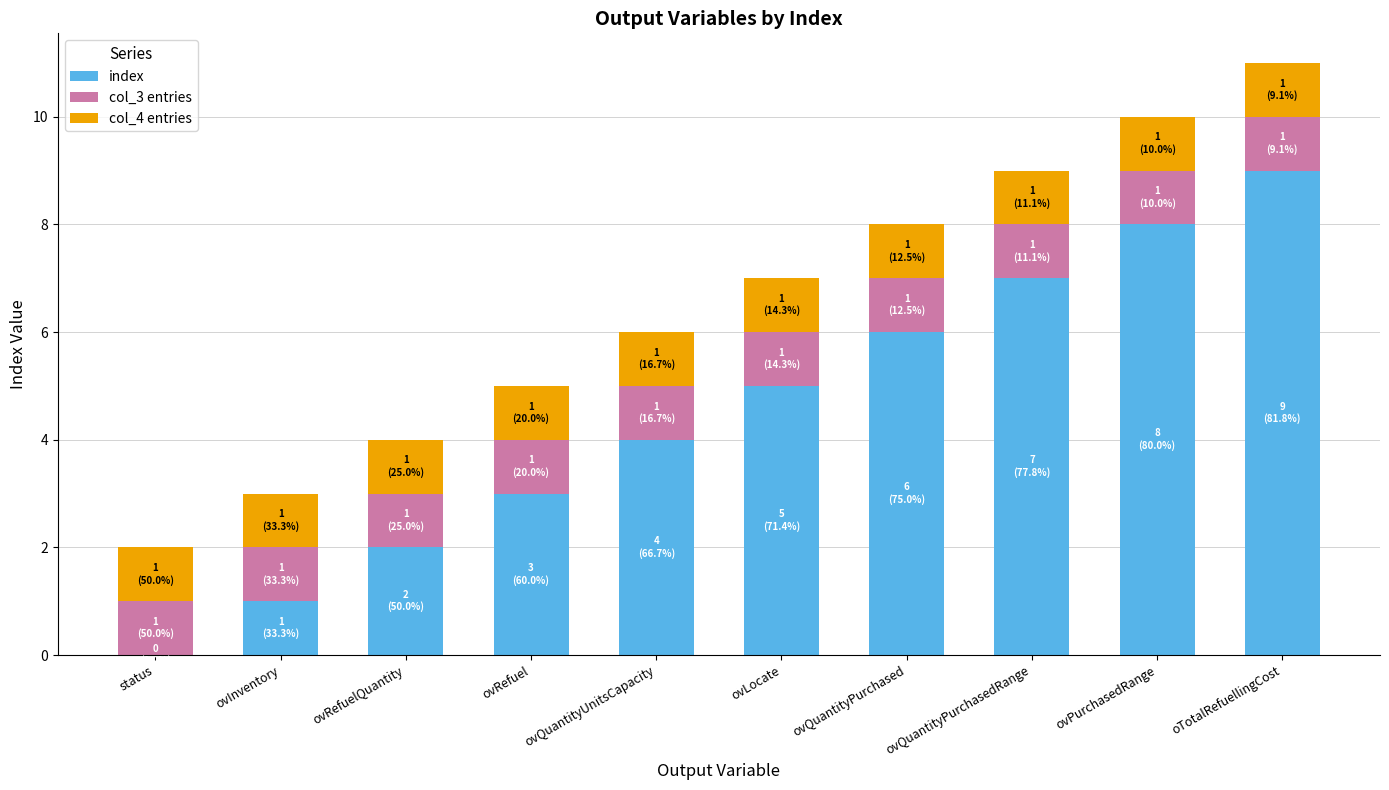

At which label does index reach its peak?

oTotalRefuellingCost